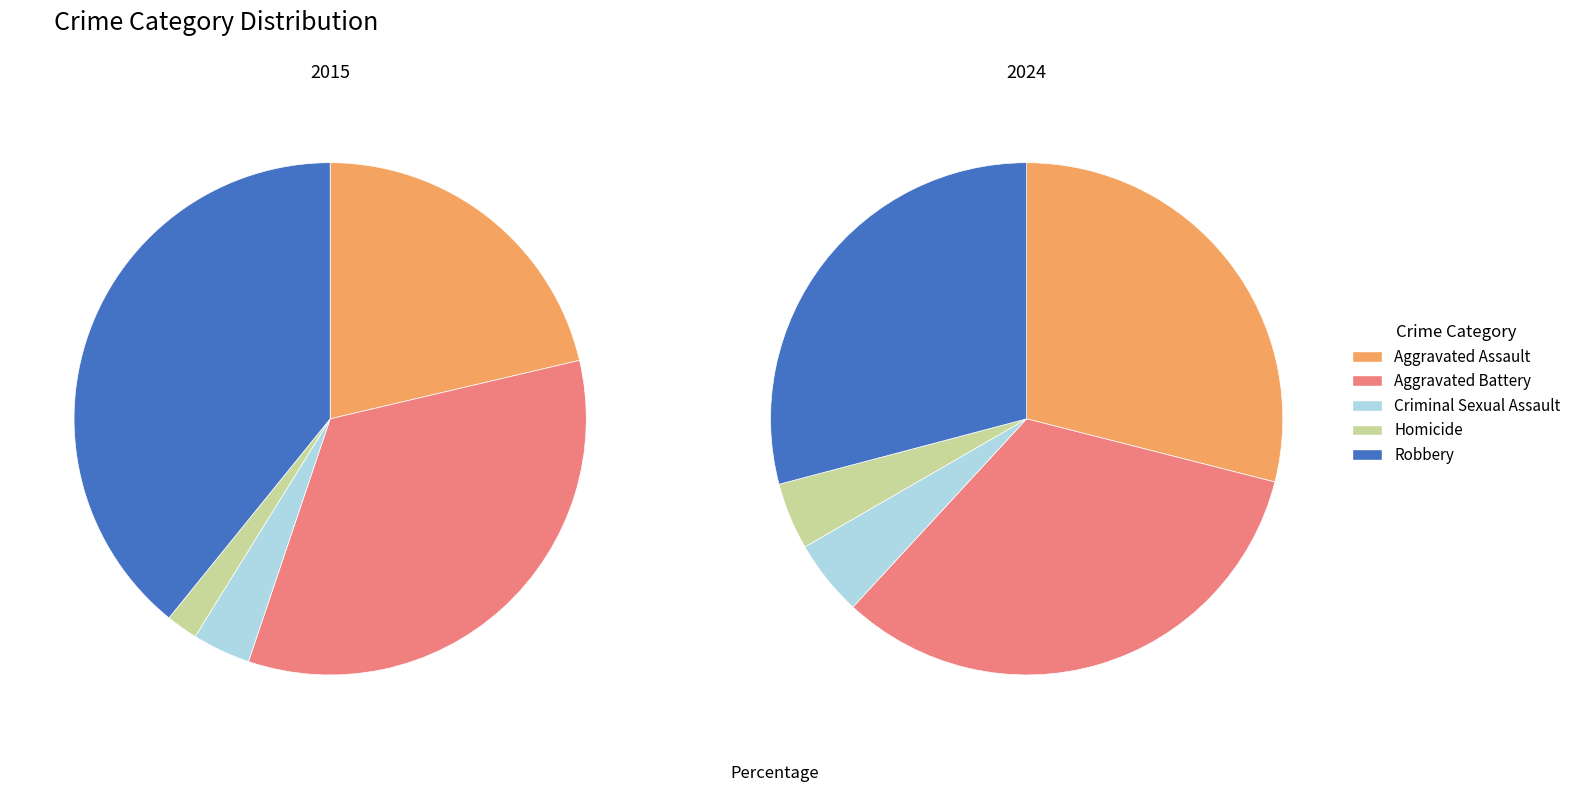

True or false: Aggravated Assault accounts for 42% of the total.

False